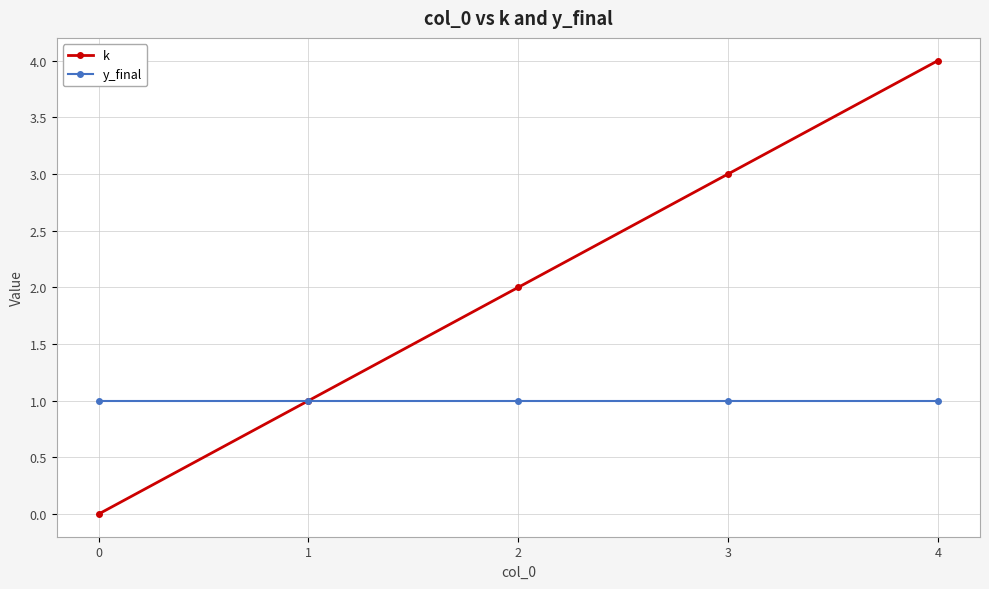

Reading right to left, extract all data points from this chart.

k: 4	3	2	1	0
y_final: 1	1	1	1	1